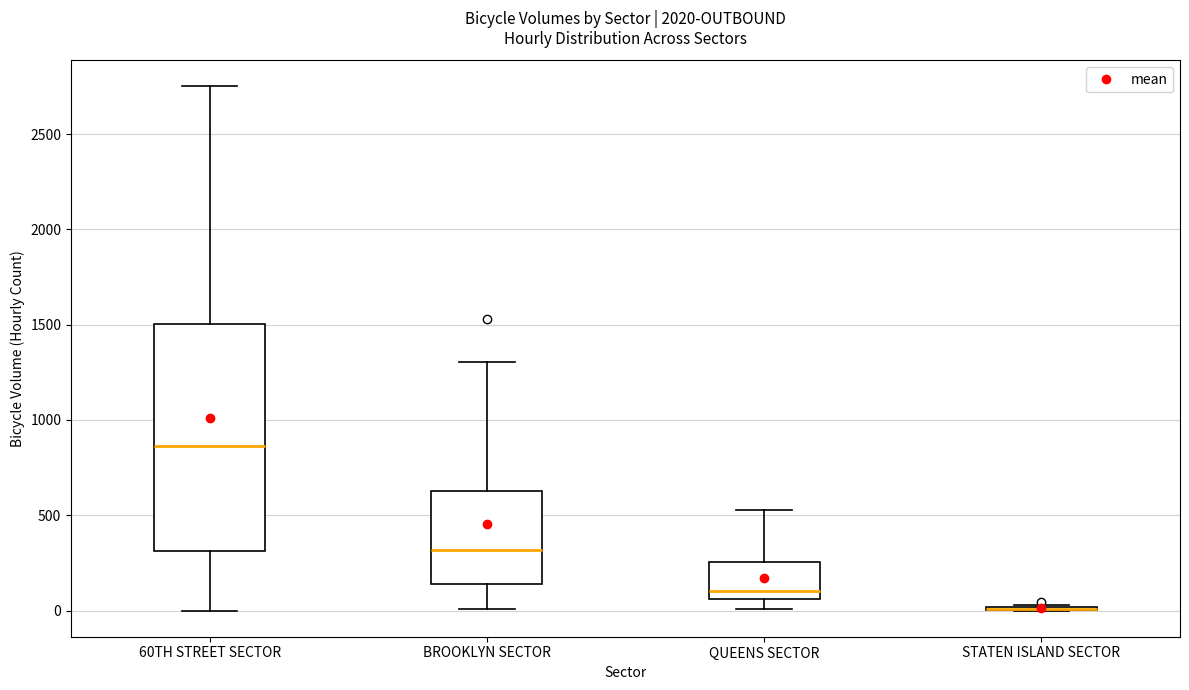

Comparing the boxes themselves (not the whiskers), which one is the tallest?

60TH STREET SECTOR